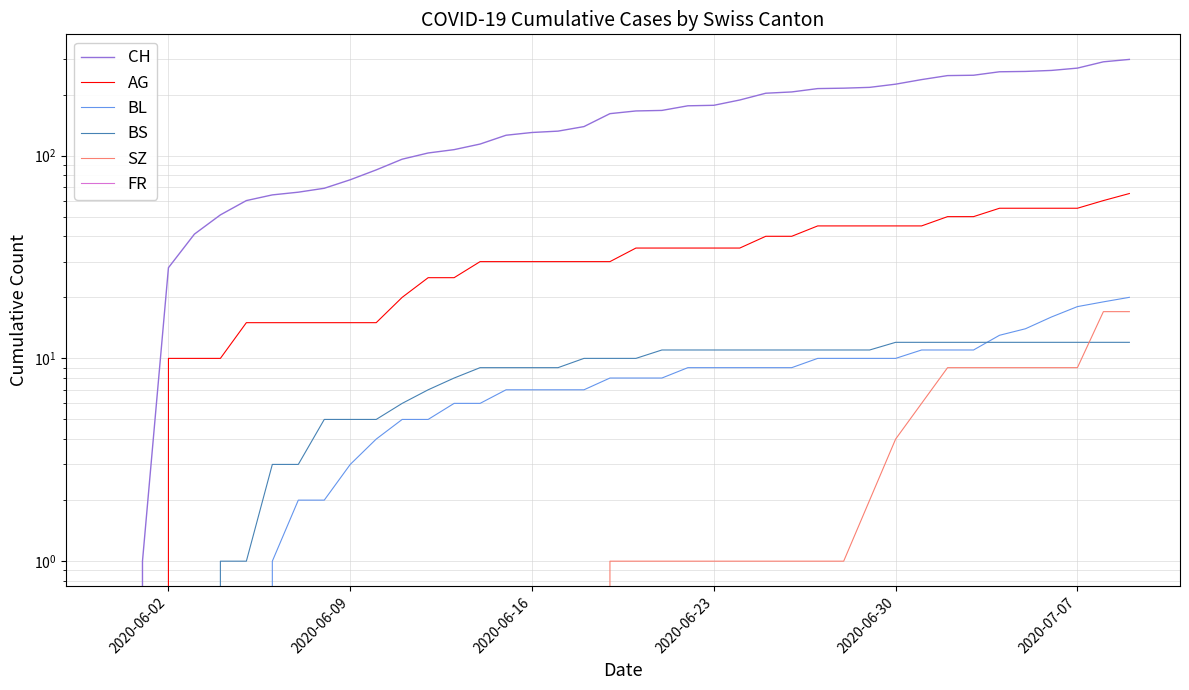

How many data points in BS are less than 10?

18